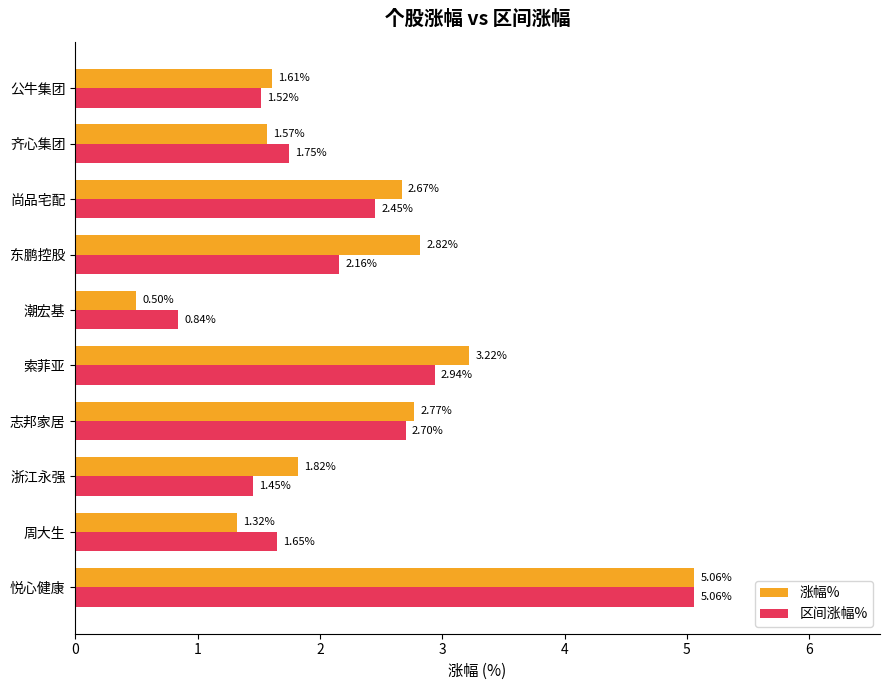

Which series has the largest range (max minus min)?

涨幅%